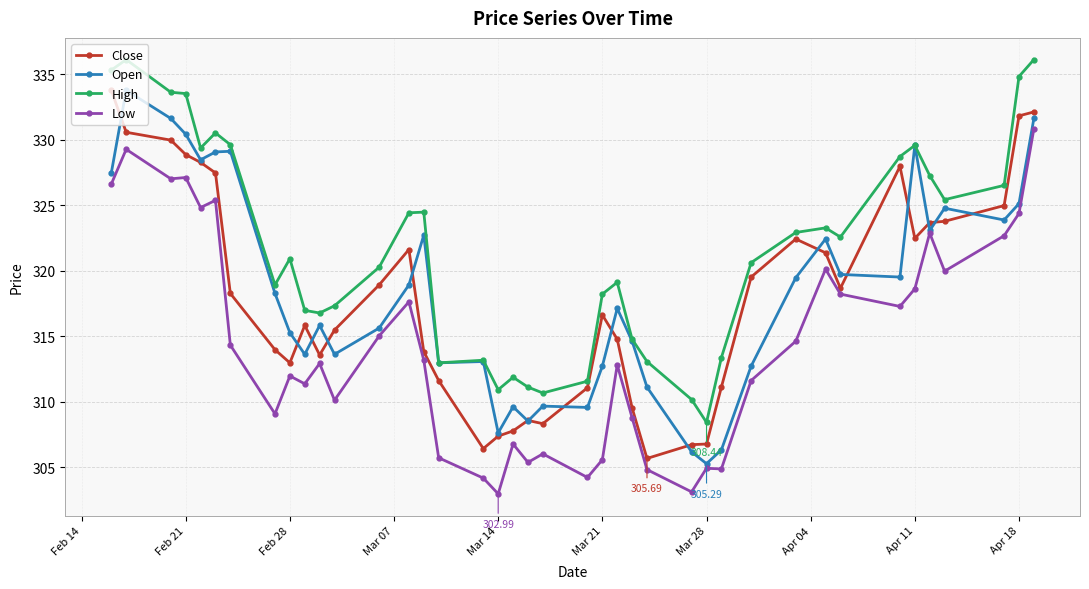

What is the maximum value for Open?

333.8